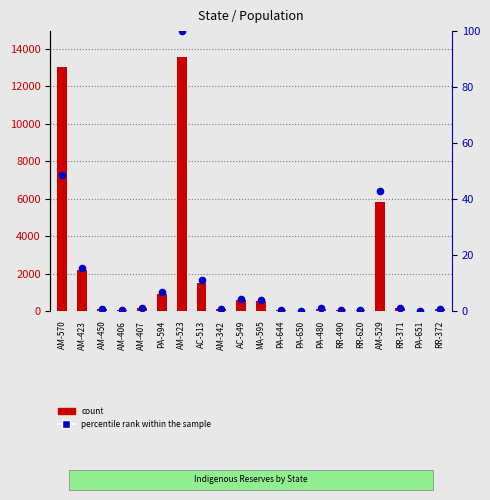

Which series has the largest total across all categories?

count